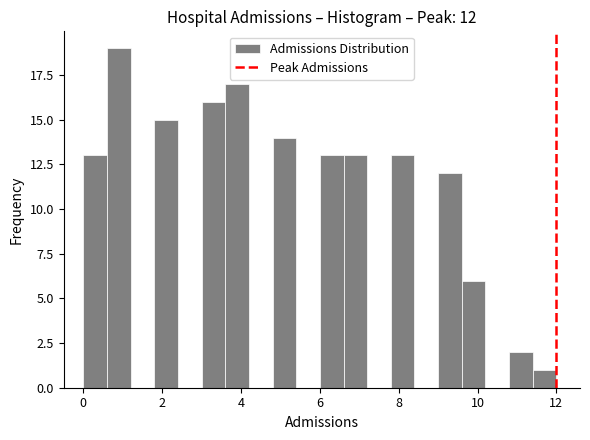

Read against the x-axis, roughly where is the centre of the tallest bar?

1.0